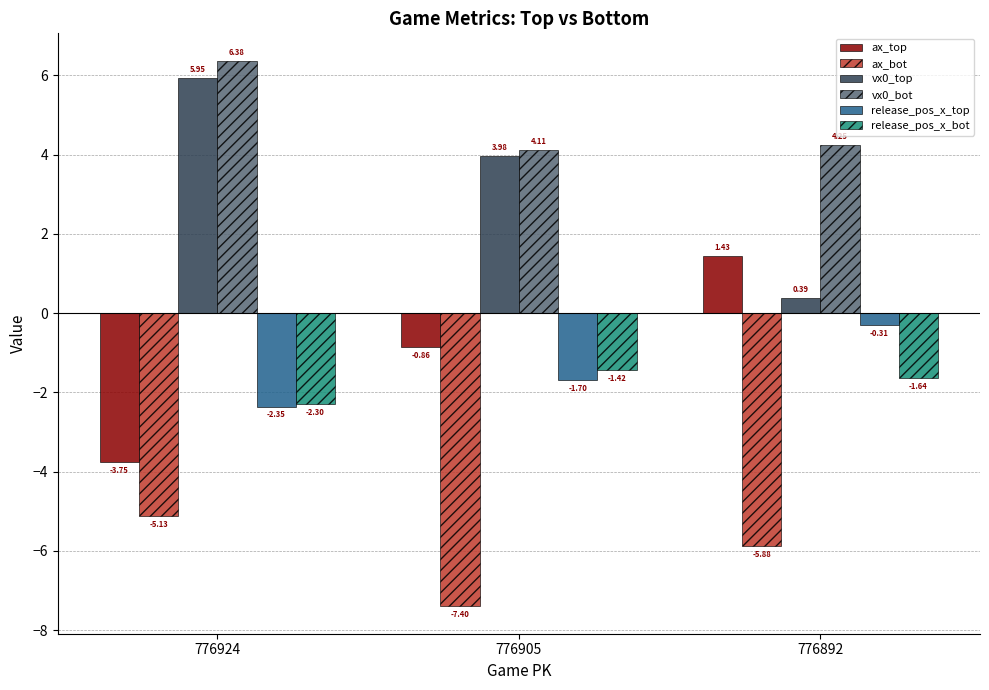

What is the total value across all series at 776892?

-1.8